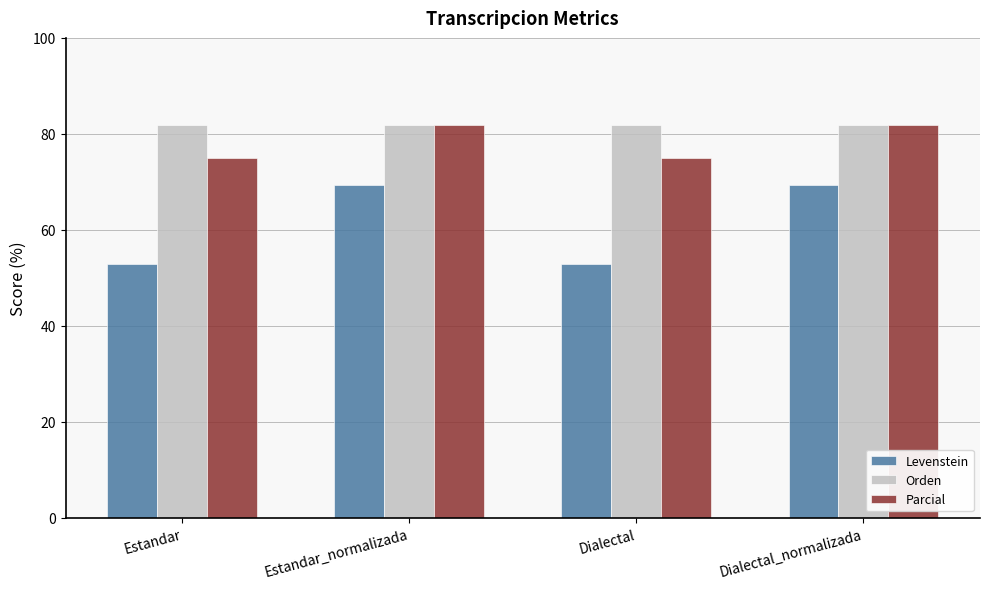

Which series has the widest spread of values?

Levenstein